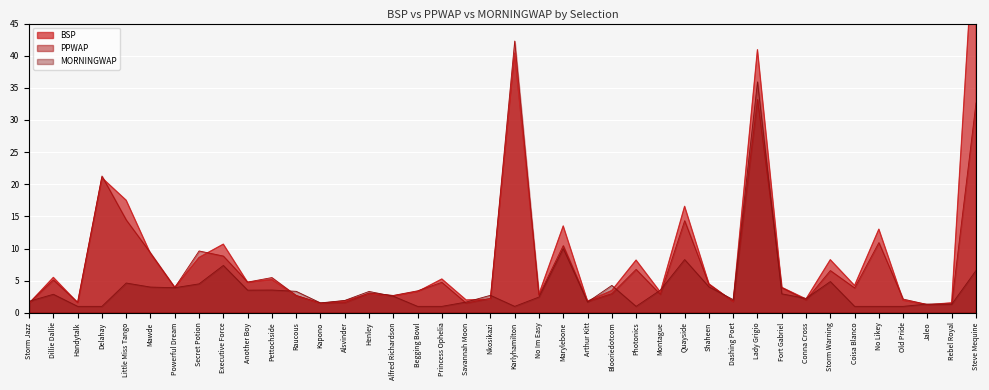

The PPWAP series shows 2.7 at Raucous. True or false?

True